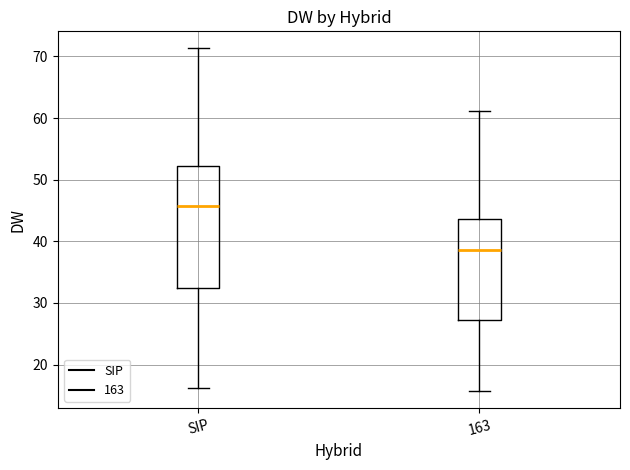

Reading left to right, read every box against the y-axis: the position of its median line, the range the box covers, and the ends of its whiskers. The values are not printed on the chart, so give them approximately, as read against the axis.

SIP: median 46, box 32 to 52, whiskers 16 to 71
163: median 39, box 27 to 44, whiskers 16 to 61